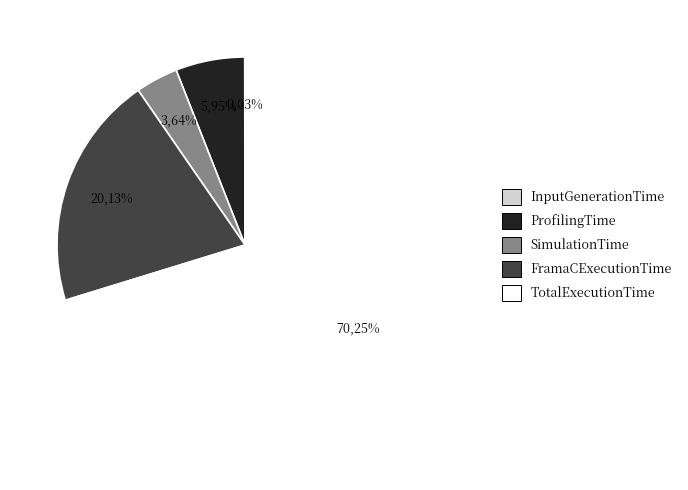

To the nearest percent, what is the combined percentage of TotalExecutionTime and FramaCExecutionTime?

90%